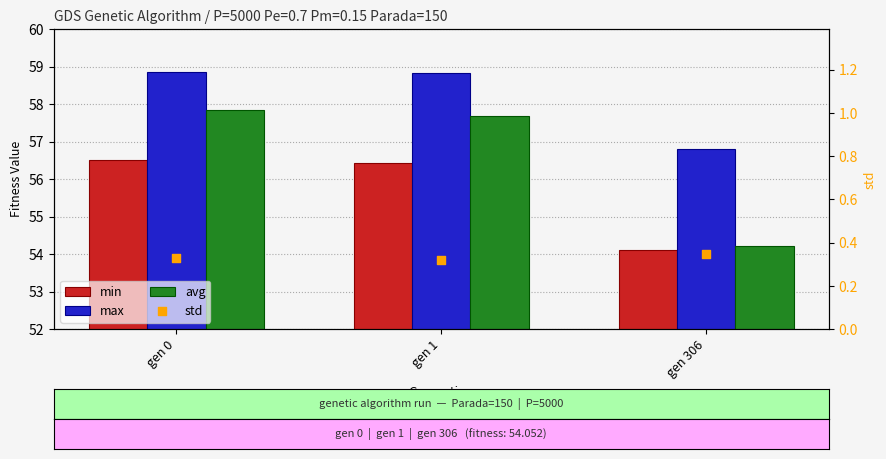

What are all the series names shown in the legend?

min, max, avg, std